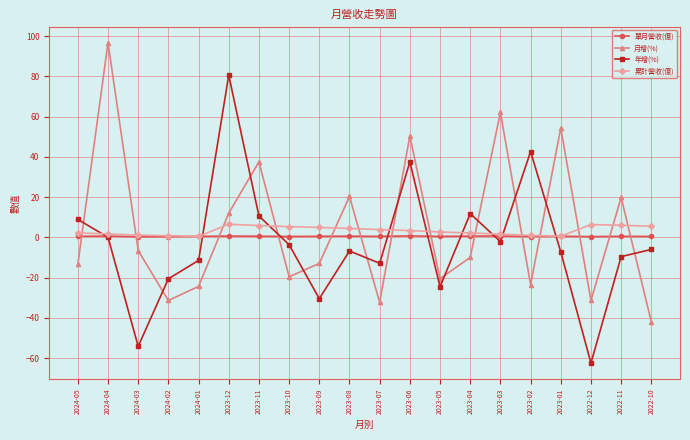

How many lines are shown in the chart?

4